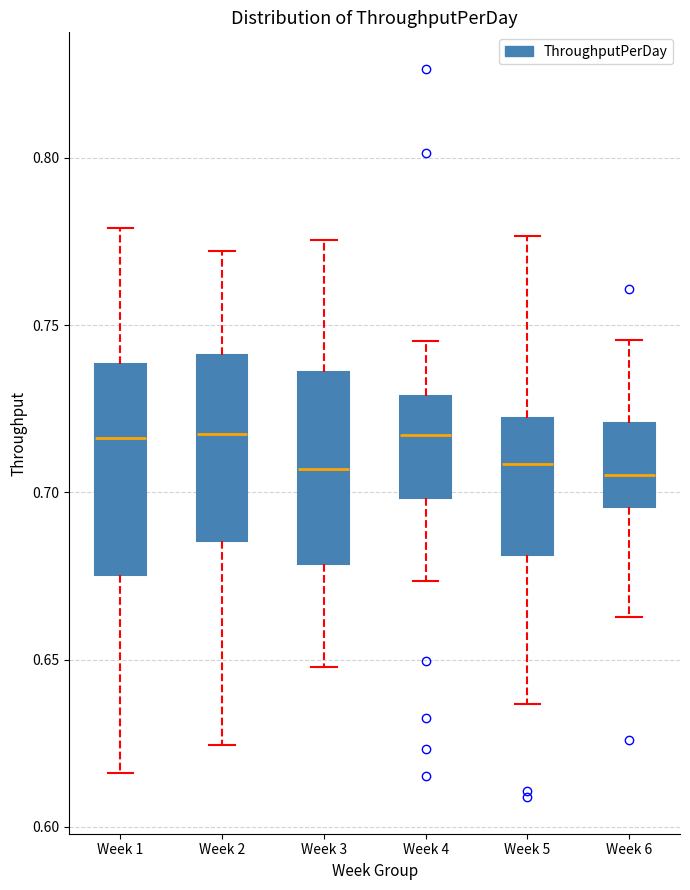

Reading left to right, read every box against the y-axis: the position of its median line, the range the box covers, and the ends of its whiskers. The values are not printed on the chart, so give them approximately, as read against the axis.

Week 1: median 0.715, box 0.675 to 0.740, whiskers 0.615 to 0.780
Week 2: median 0.720, box 0.685 to 0.740, whiskers 0.625 to 0.770
Week 3: median 0.705, box 0.680 to 0.735, whiskers 0.650 to 0.775
Week 4: median 0.715, box 0.700 to 0.730, whiskers 0.675 to 0.745
Week 5: median 0.710, box 0.680 to 0.720, whiskers 0.635 to 0.775
Week 6: median 0.705, box 0.695 to 0.720, whiskers 0.665 to 0.745